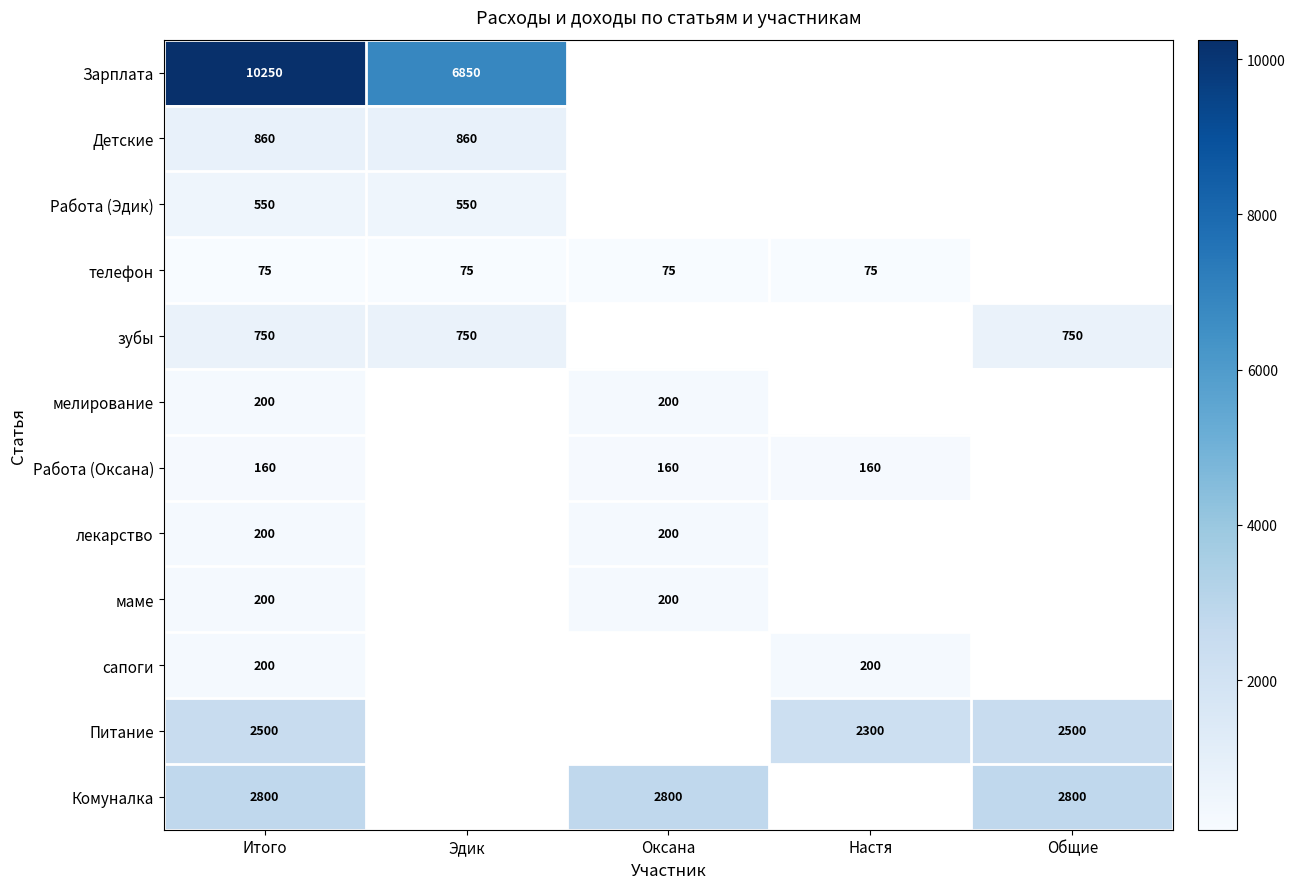

At how many categories does at least one series exceed 3330?

2